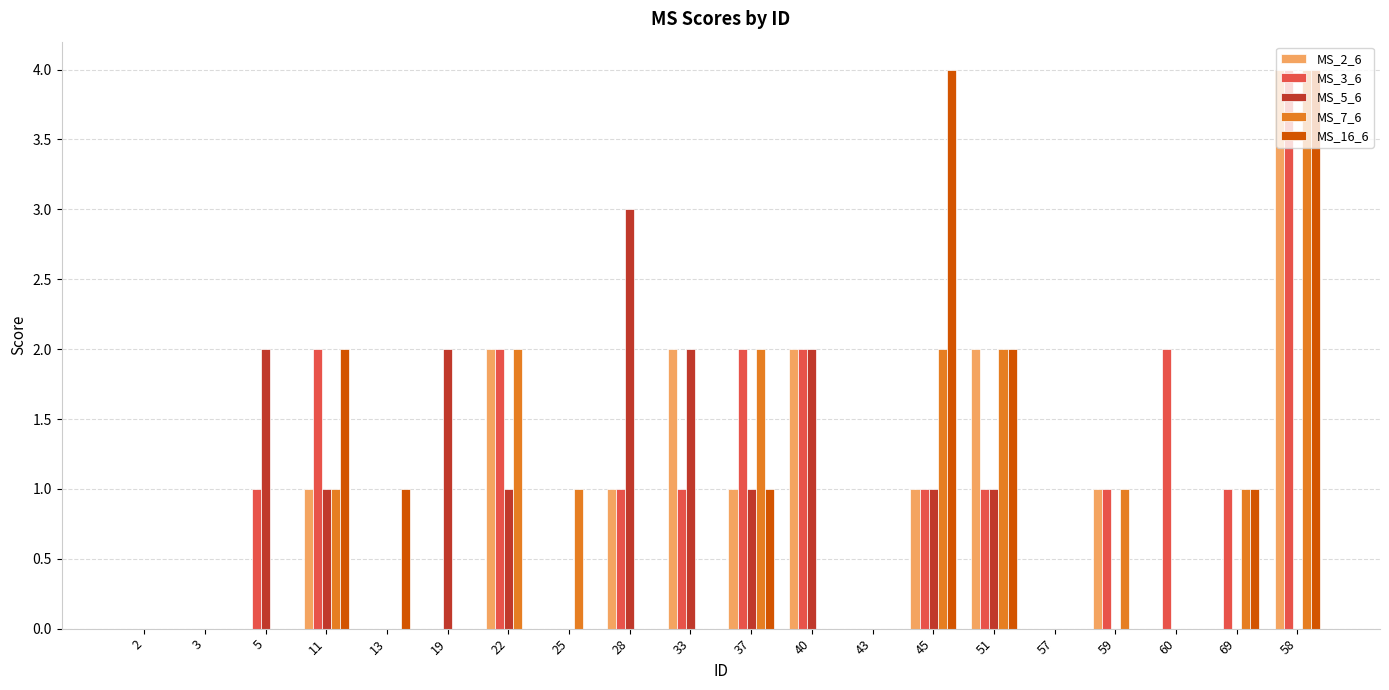

Which series has the largest total across all categories?

MS_3_6